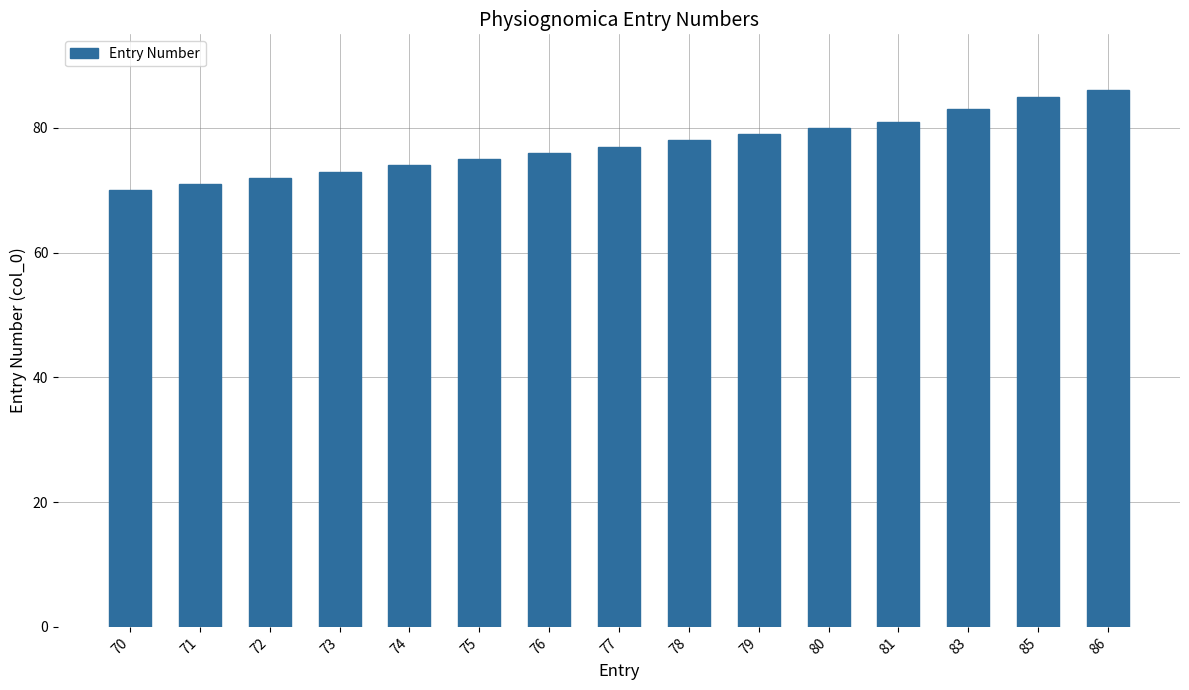

What is the difference between the maximum and second lowest values?

15